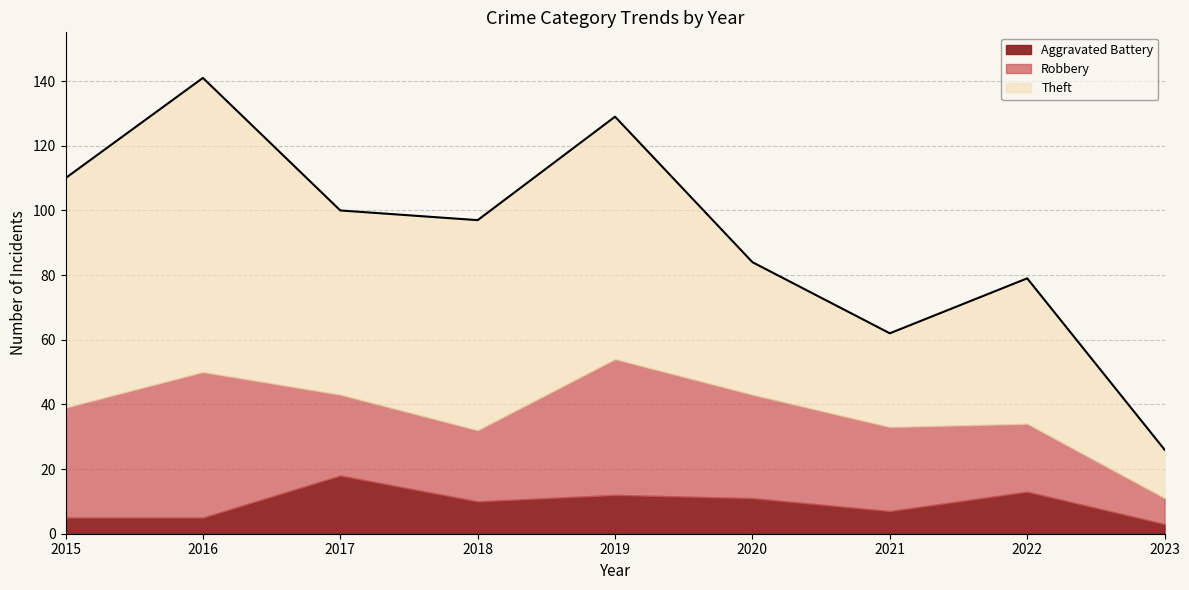

At which category is the sum across all series the highest?

2016